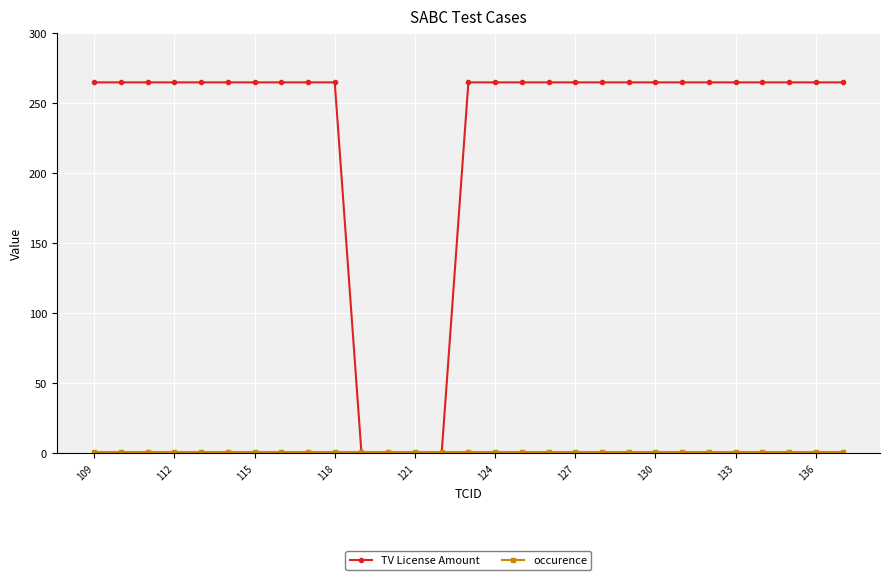

Which series has the widest spread of values?

TV License Amount